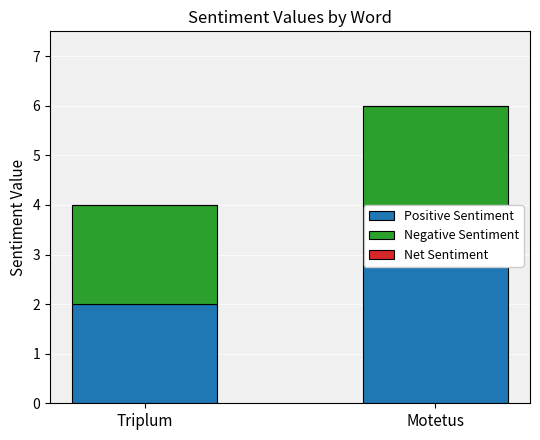

What is the spread (max minus min) of values at Motetus?

3